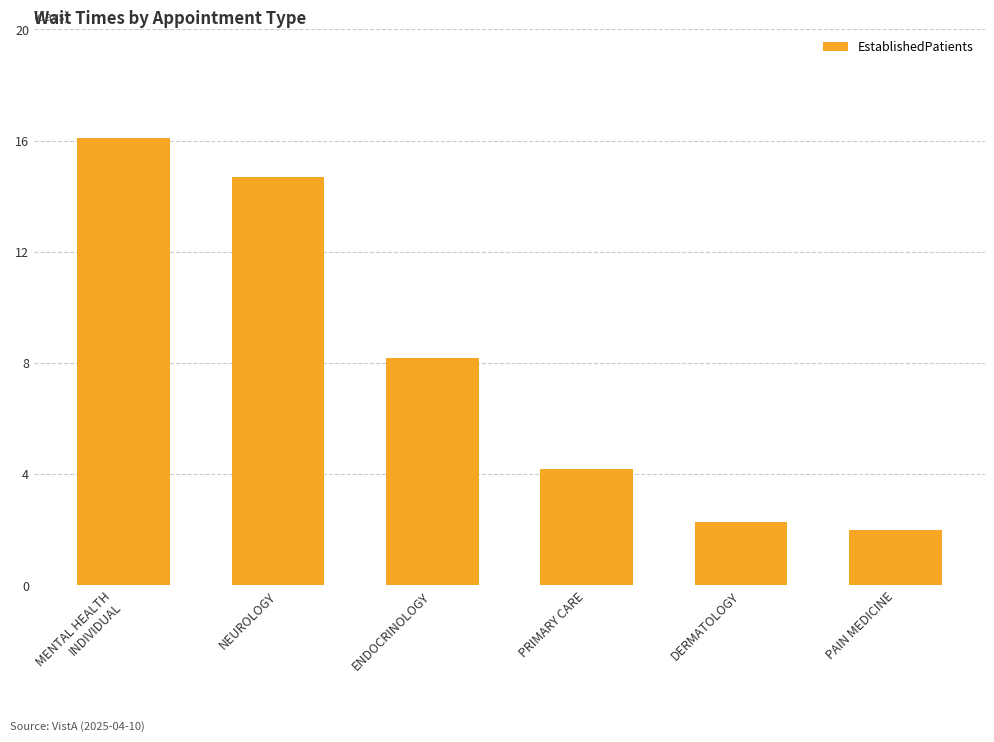

How many bars are there in total?

6